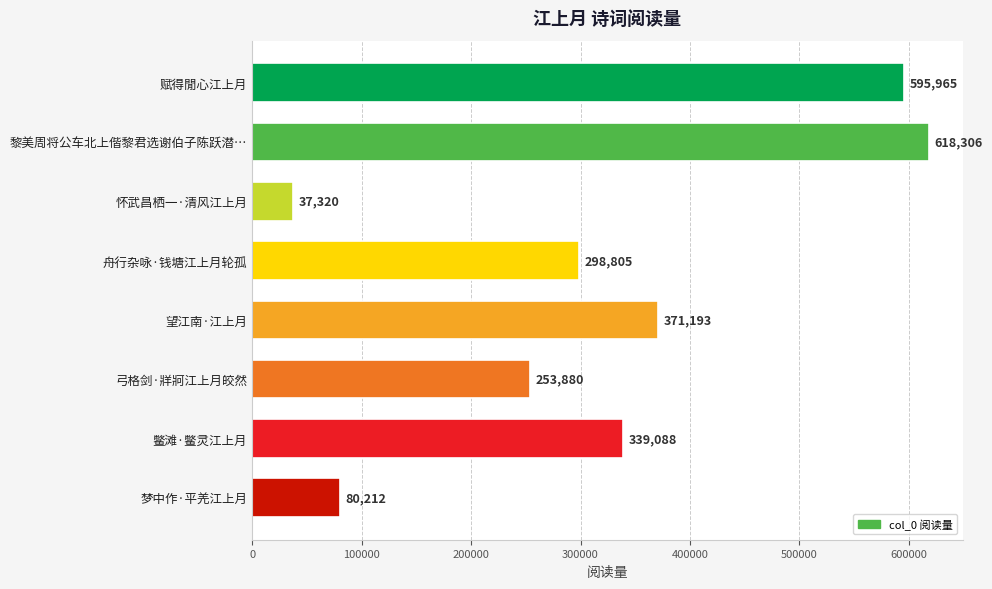

What is the change in value from 鳖滩·鳖灵江上月 to 梦中作·平羌江上月?

-258876